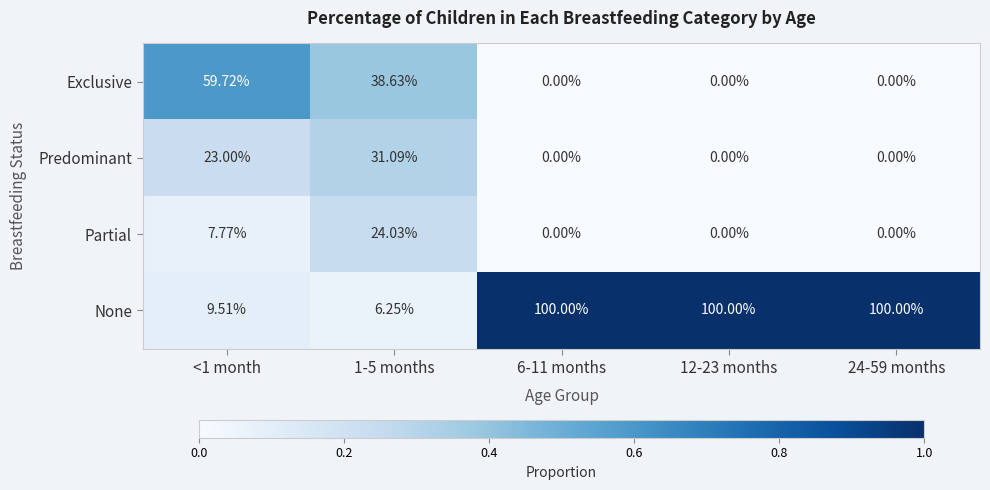

Is the value of Partial at <1 month greater than the value of None at 12-23 months?

No